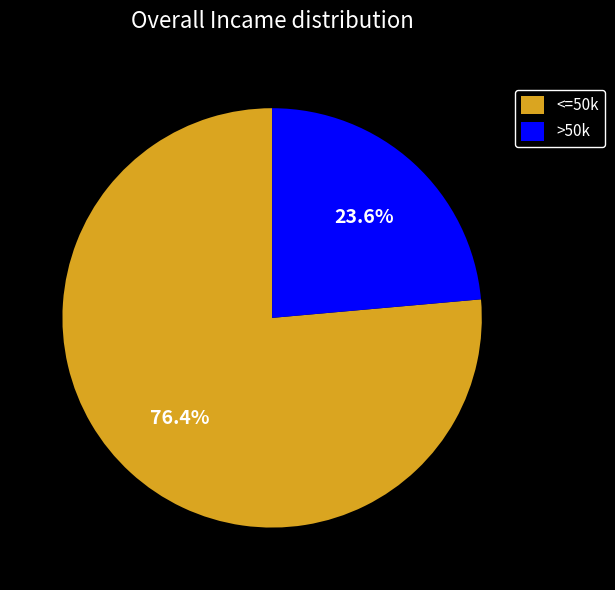

Approximately how many times larger is the value at >50k compared to <=50k?

0.3